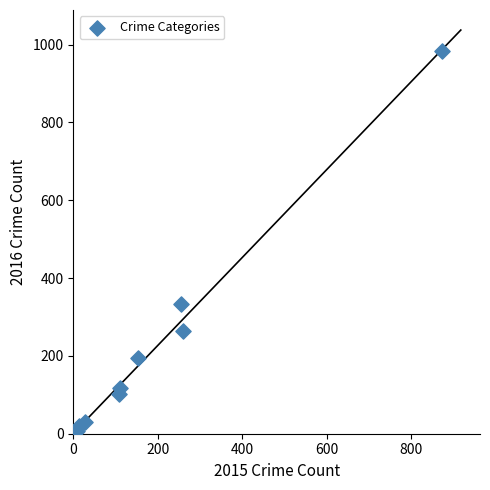

What is the range of X values (max minus min)?

865